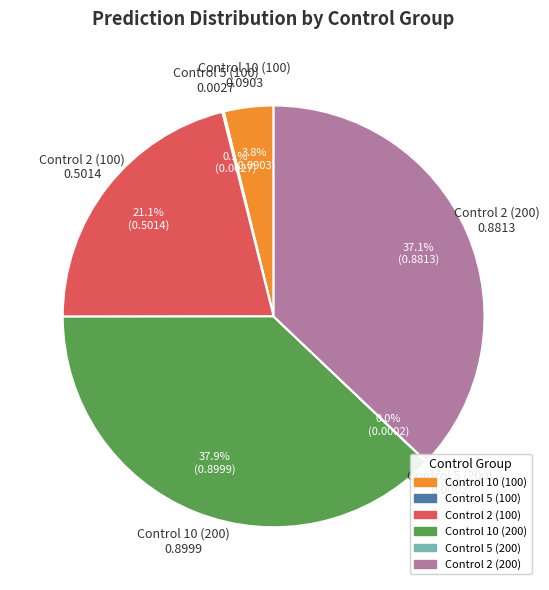

Which category has the biggest portion of the pie?

Control 10 (200)